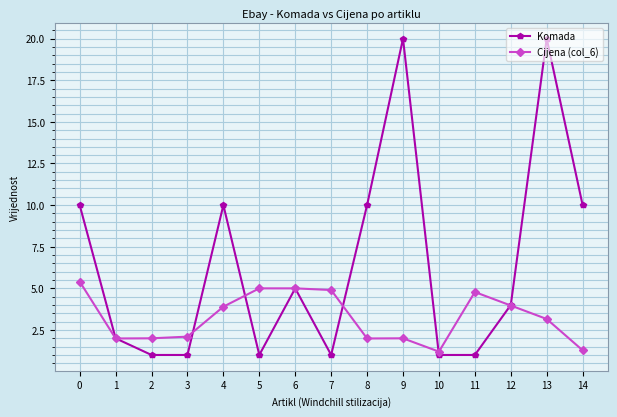

What is the minimum value shown in the chart?

1.0